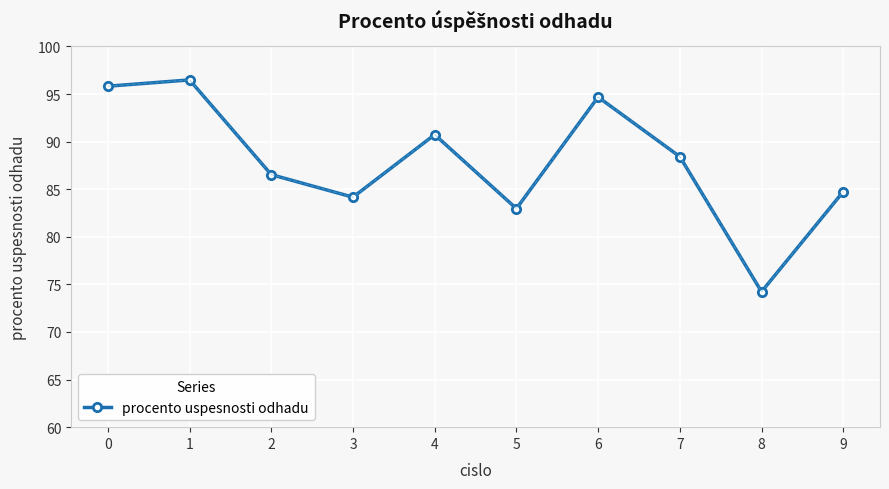

Reading left to right, extract all data points from this chart.

0=95.8	1=96.5	2=86.5	3=84.2	4=90.7	5=83.0	6=94.7	7=88.4	8=74.2	9=84.7